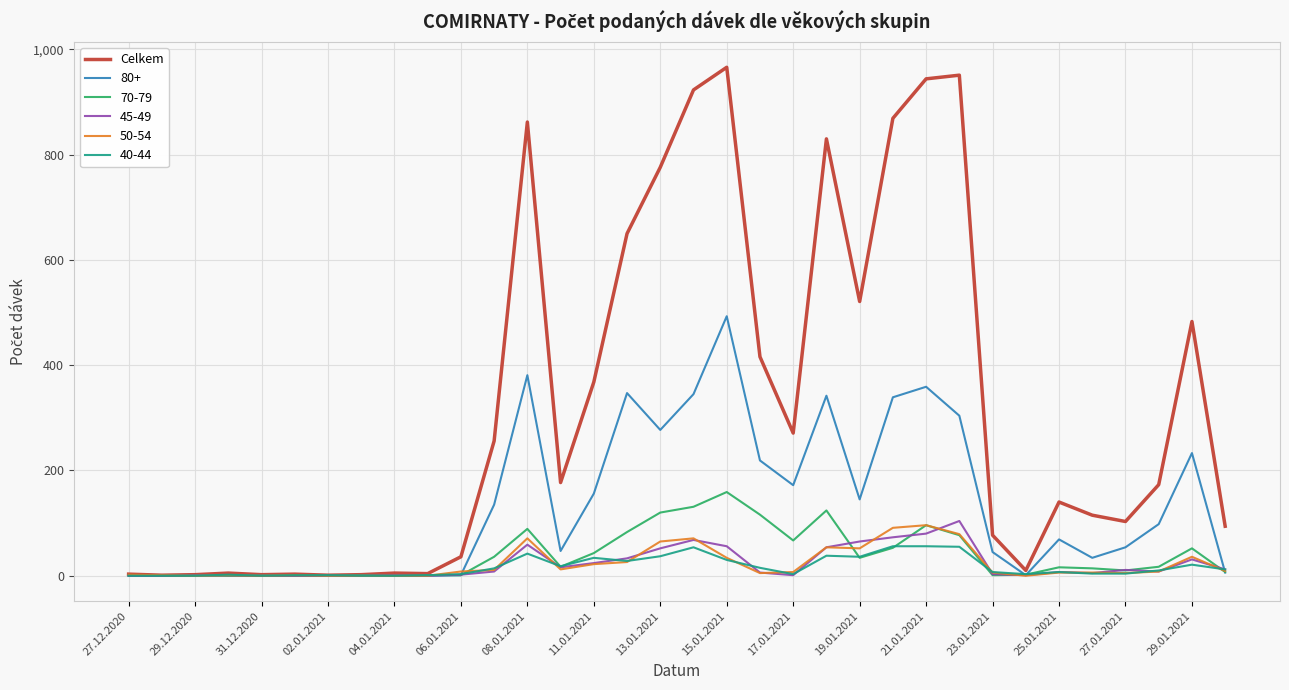

What is the greatest value displayed?

966